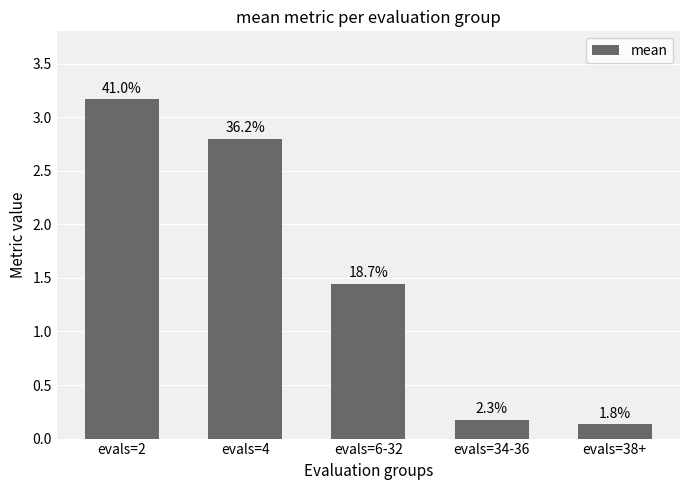

How many bars are there in total?

5